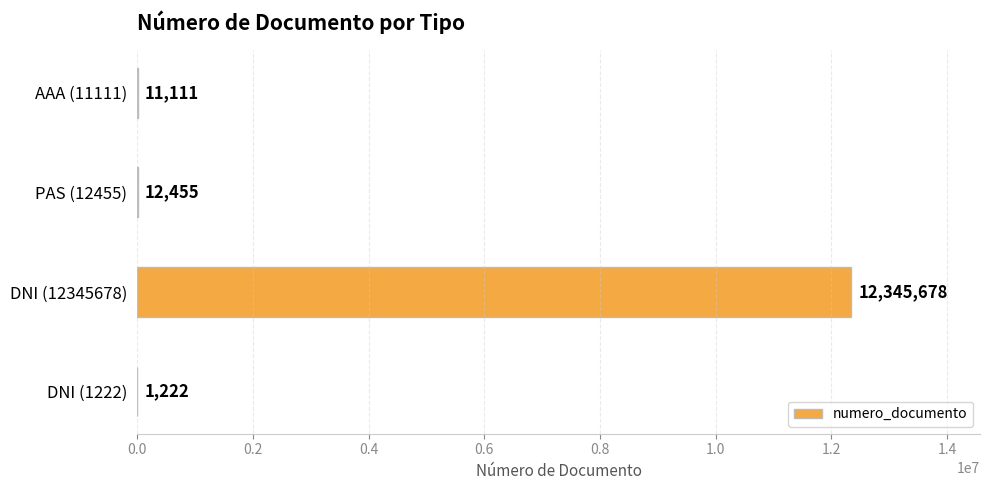

Reading top to bottom, list all the values displayed in this chart.

AAA (11111)=11111	PAS (12455)=12455	DNI (12345678)=12345678	DNI (1222)=1222